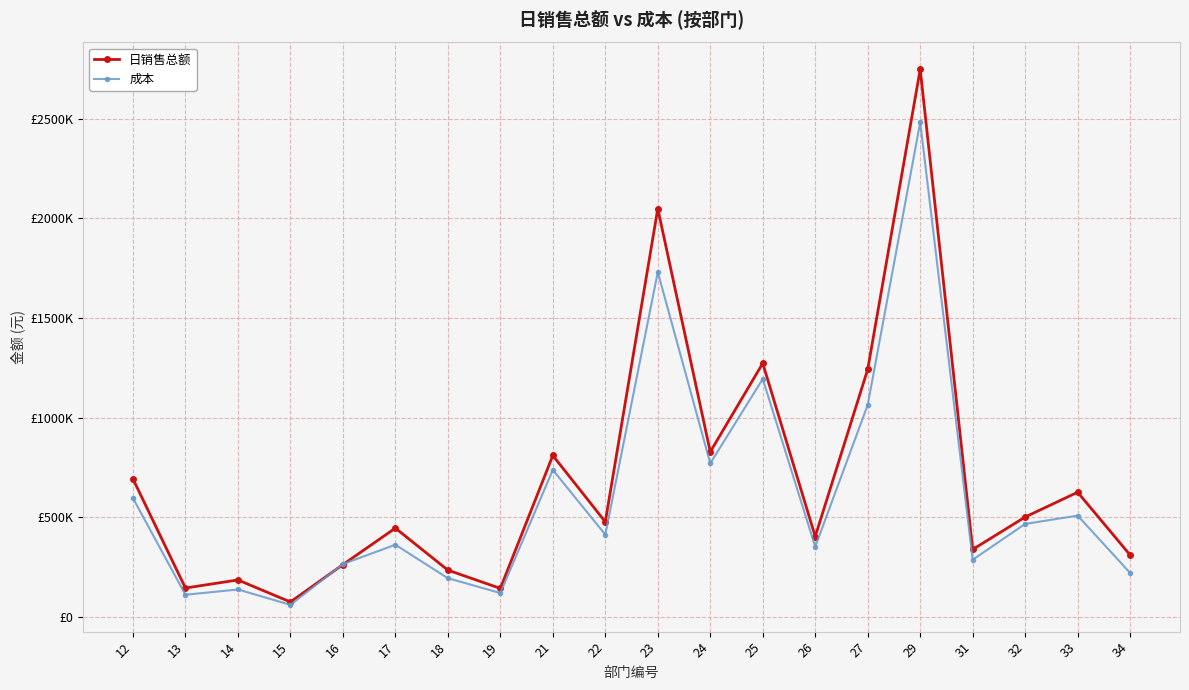

Does the chart display data point markers on the line(s)?

Yes